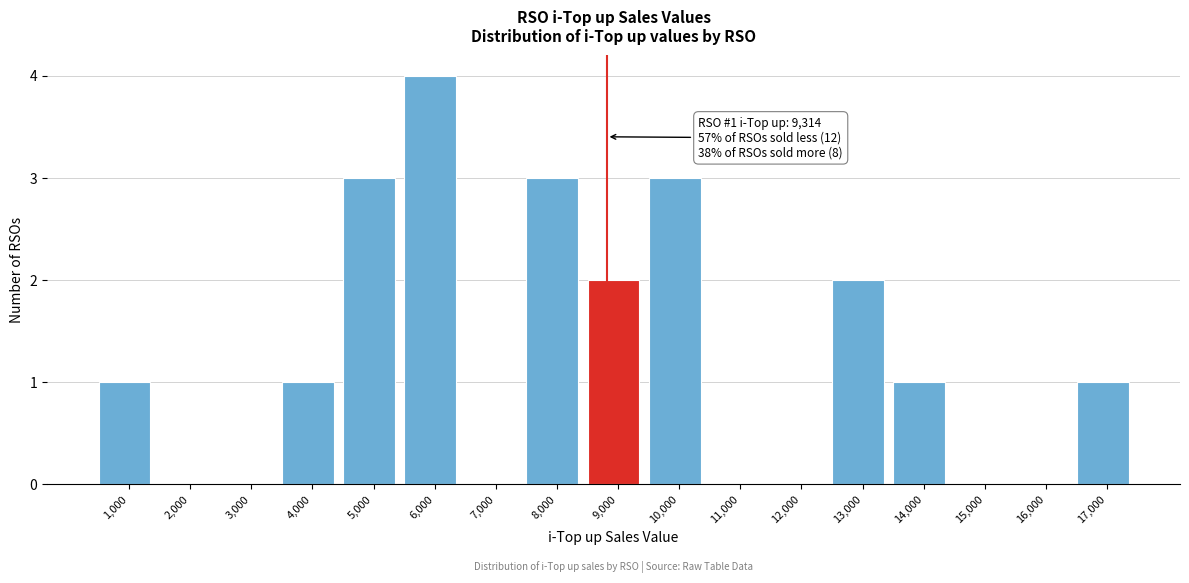

Reading left to right, what are all the values shown in this chart?

1,000=1	2,000=0	3,000=0	4,000=1	5,000=3	6,000=4	7,000=0	8,000=3	9,000=2	10,000=3	11,000=0	12,000=0	13,000=2	14,000=1	15,000=0	16,000=0	17,000=1